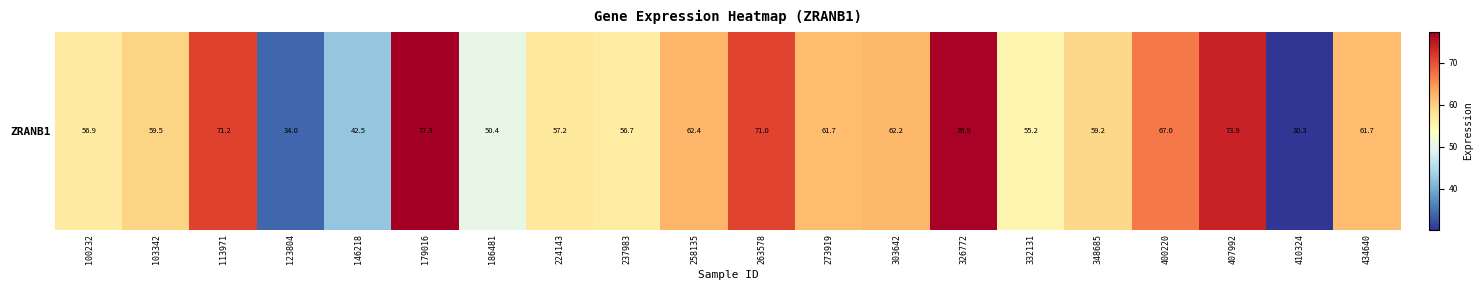

Reading left to right, what are all the values shown in this chart?

100232=56.9	103342=59.5	113971=71.2	123804=34.0	146218=42.5	179016=77.3	186481=50.4	224143=57.2	237983=56.7	258135=62.4	263578=71.0	273919=61.7	303642=62.2	326772=76.9	332131=55.2	348685=59.2	400220=67.0	407992=73.9	410324=30.3	434640=61.7